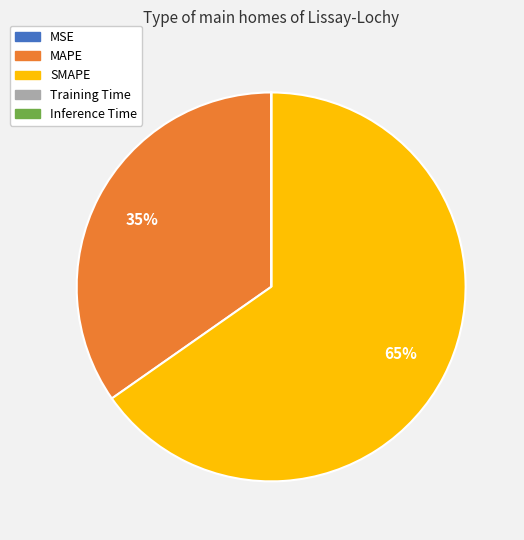

Which category accounts for the majority?

SMAPE